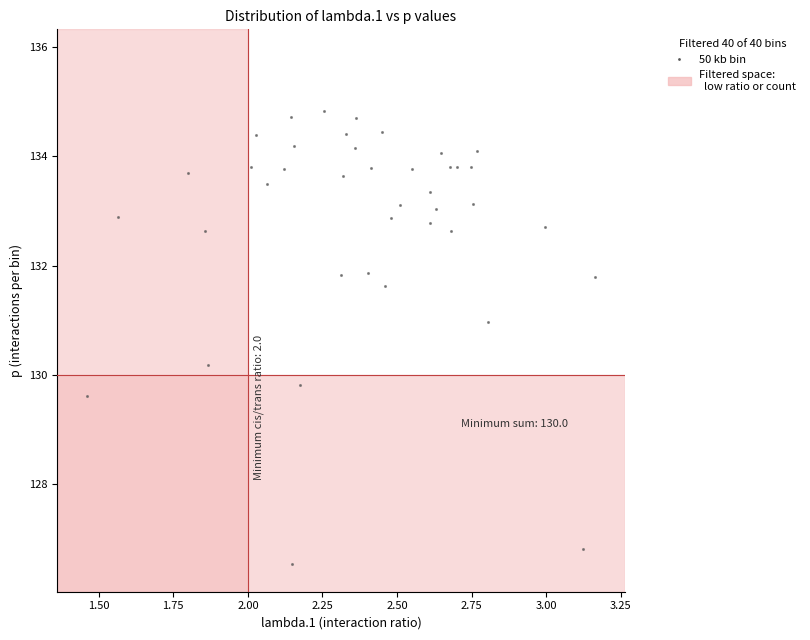

What is the range of X values (max minus min)?

1.7